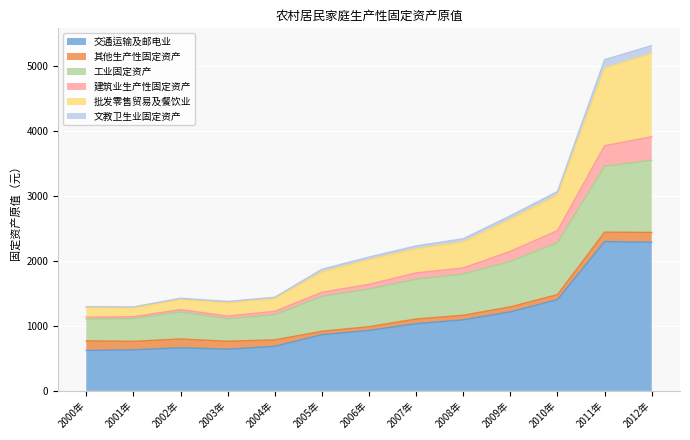

Where is 交通运输及邮电业 nearest to the value 1457?

2010年